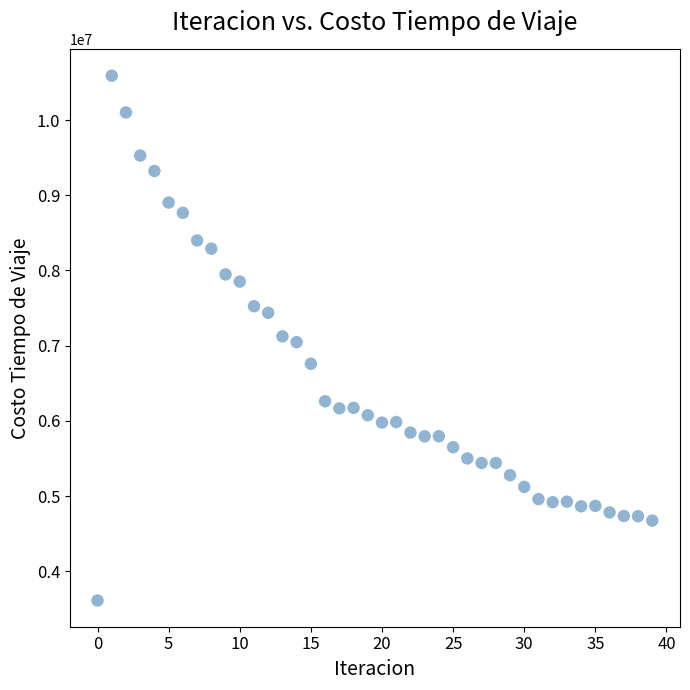

What is the range of Y values (max minus min)?

6977515.6